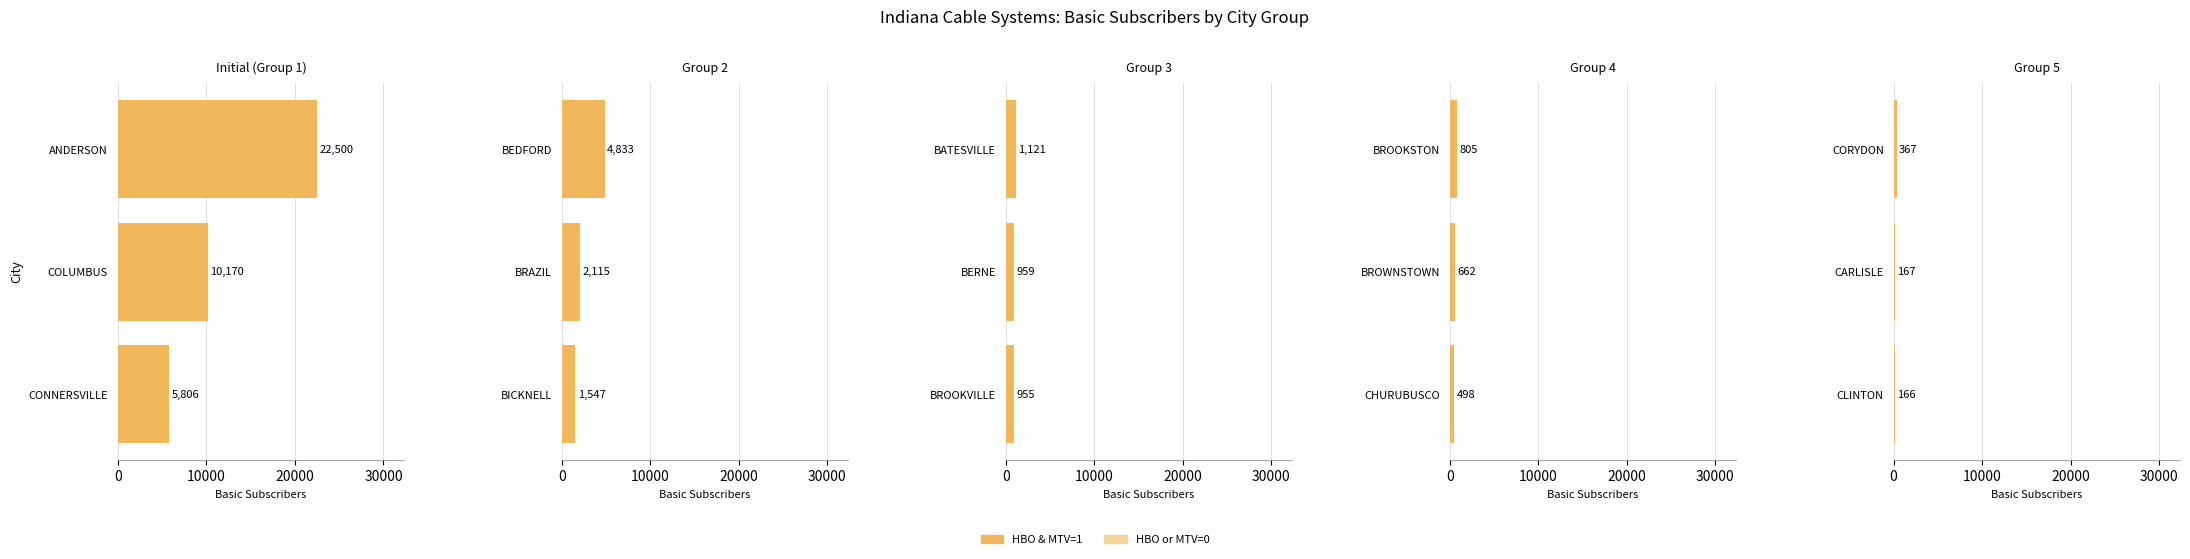

The value at CLINTON is 99. True or false?

False